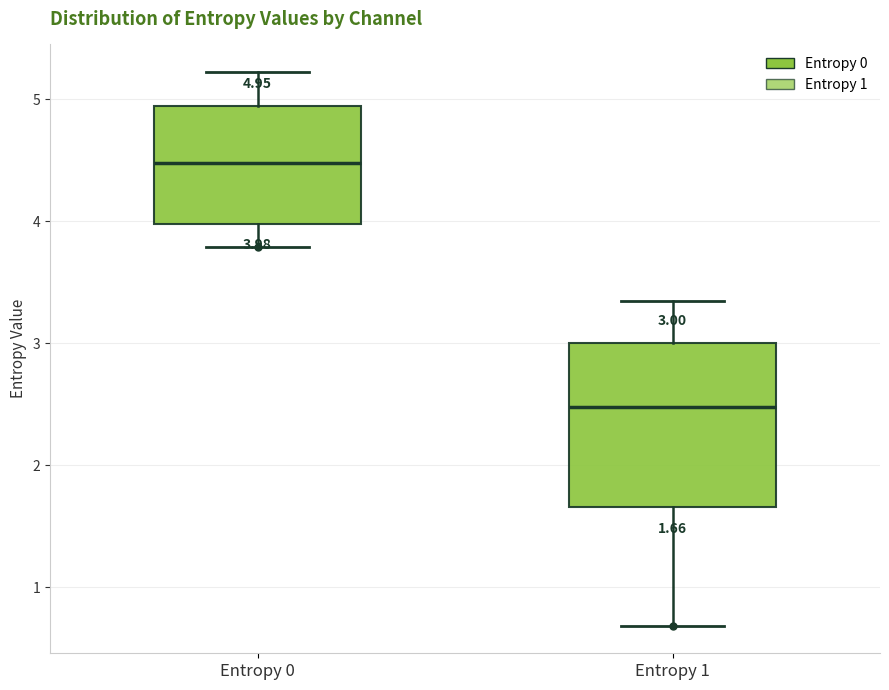

Comparing the boxes themselves (not the whiskers), which one is the tallest?

Entropy 1